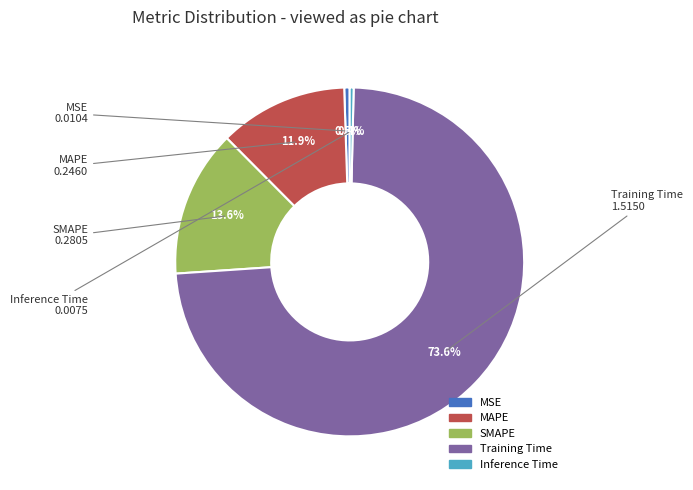

How many slices are in this pie chart?

5